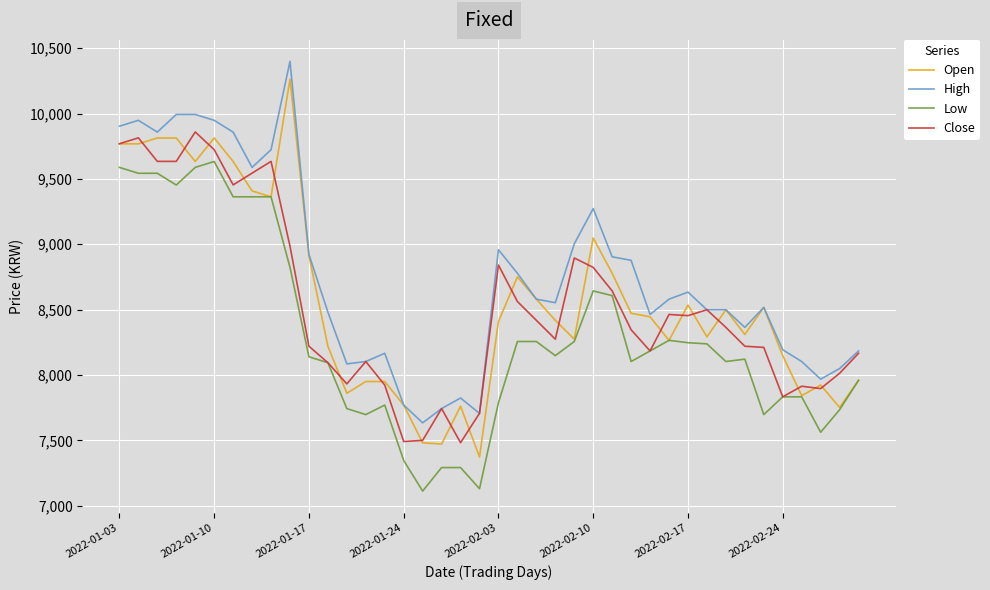

What is the sum of all Open values?

343242